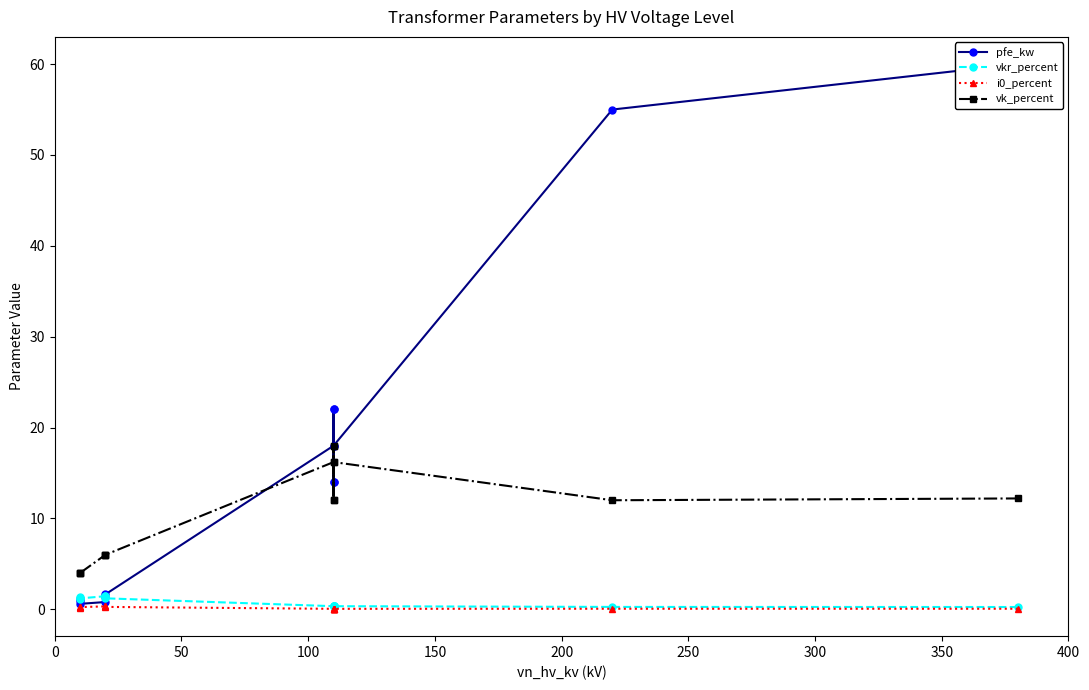

Reading left to right, transcribe all the data shown in this chart.

pfe_kw: 0.9	1.2	0.6	0.8	1.4	1.6	18.0	22.0	14.0	22.0	14.0	18.0	55.0	60.0
vkr_percent: 1.3	1.1	1.2	1.4	1.4	1.2	0.3	0.3	0.4	0.3	0.4	0.3	0.3	0.2
i0_percent: 0.2	0.2	0.2	0.3	0.3	0.3	0.1	0.0	0.1	0.0	0.1	0.1	0.1	0.1
vk_percent: 4.0	4.0	4.0	6.0	6.0	6.0	16.2	18.0	12.0	18.0	12.0	16.2	12.0	12.2